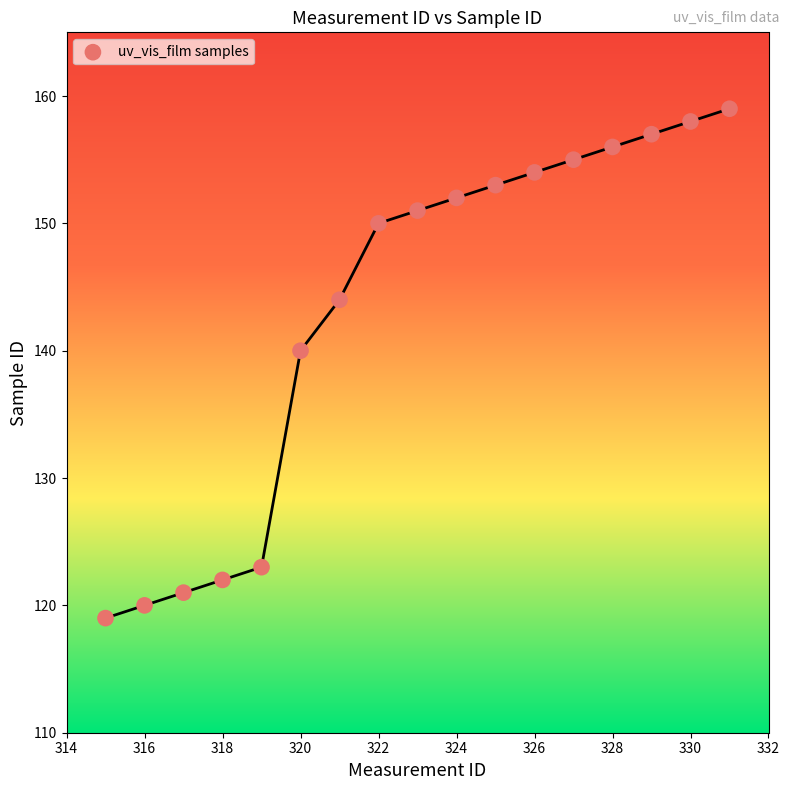

What Y value in the scatter plot is closest to 139?

140